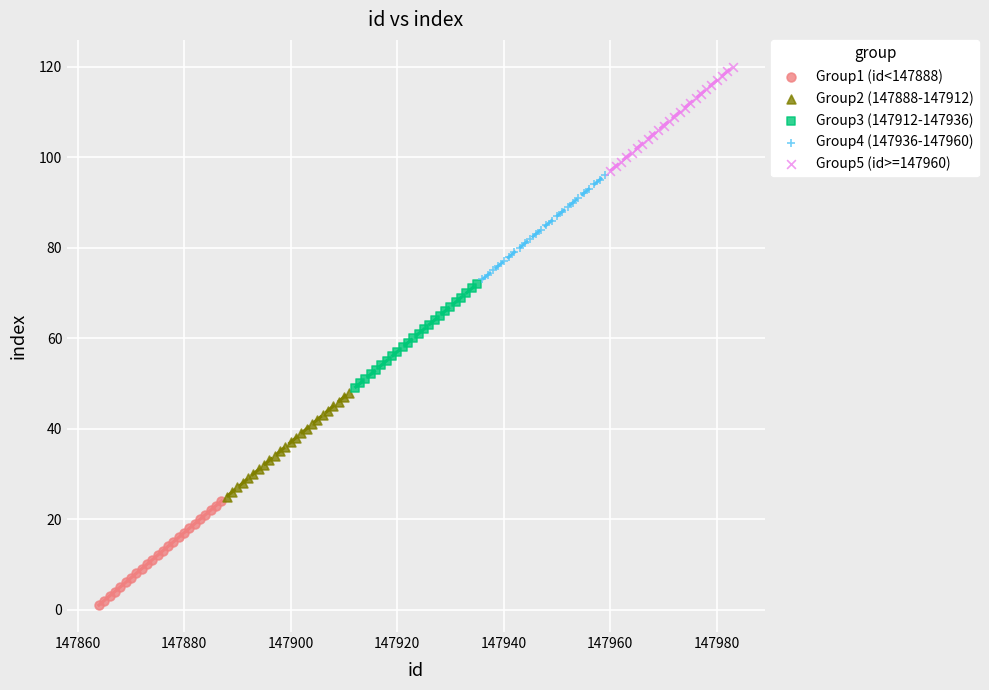

Which series contains the lowest Y value?

Group1 (id<147888)